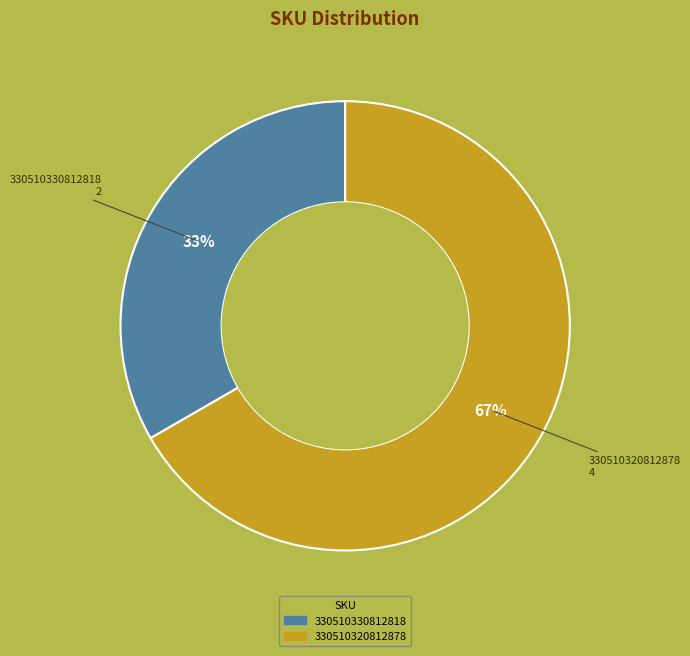

The 330510330812818 slice represents 39% of the pie. True or false?

False